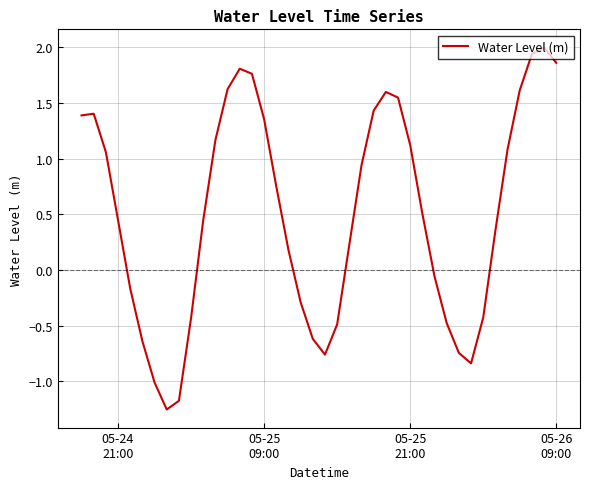

What is the greatest value displayed?

2.0